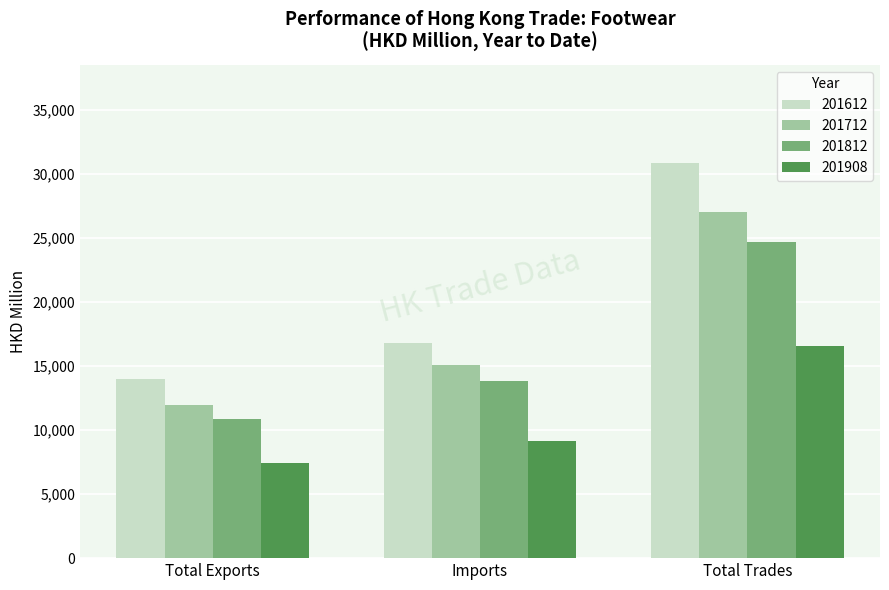

At which label does 201612 first exceed 16799?

Imports